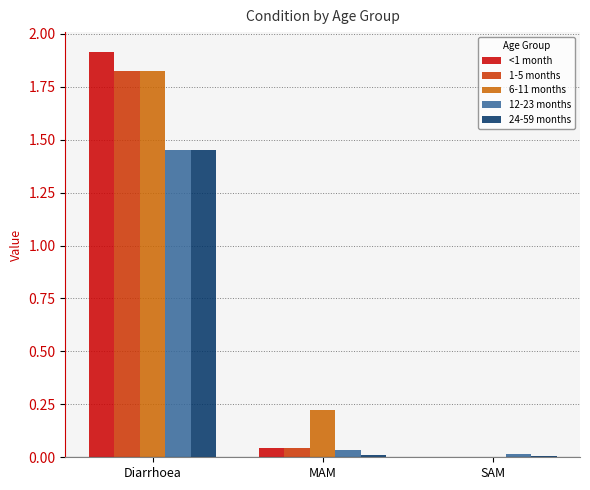

The value of 12-23 months at Diarrhoea is 2.6. True or false?

False